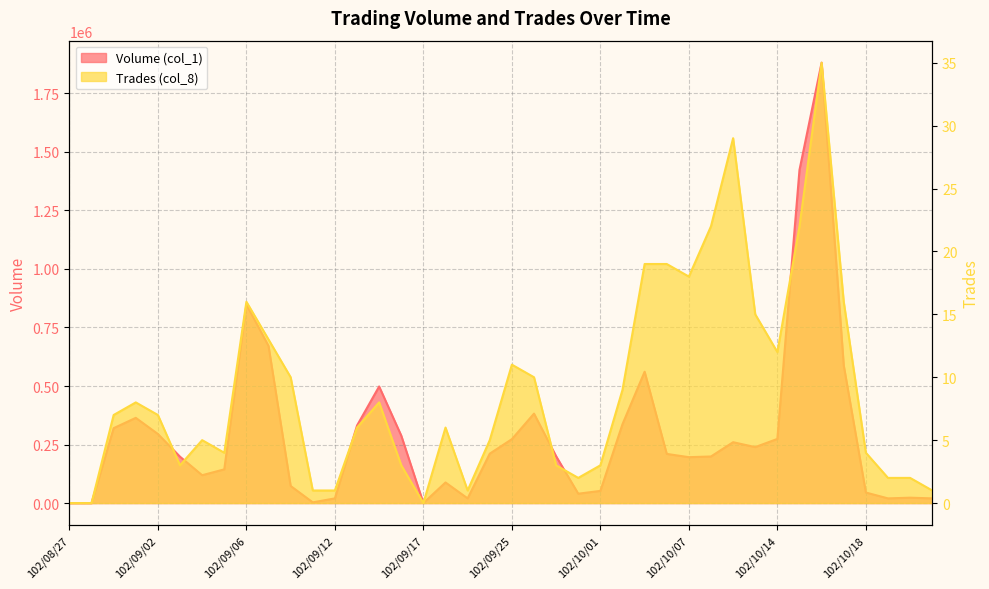

The value of Volume (col_1) at 102/09/06 is 848000. True or false?

True